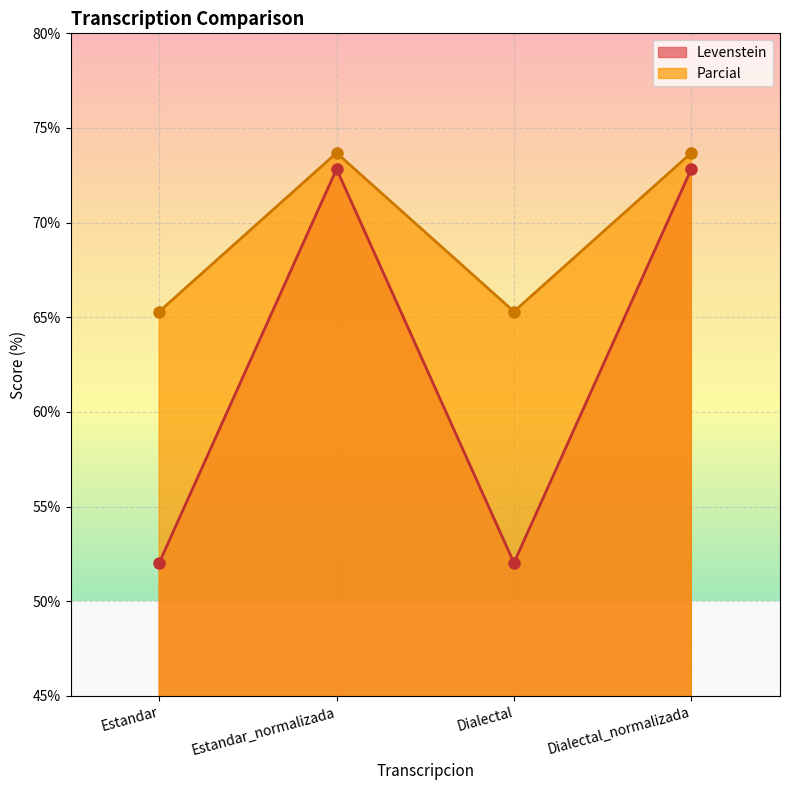

Rank the series by their average value, from lowest to highest.

Levenstein, Parcial